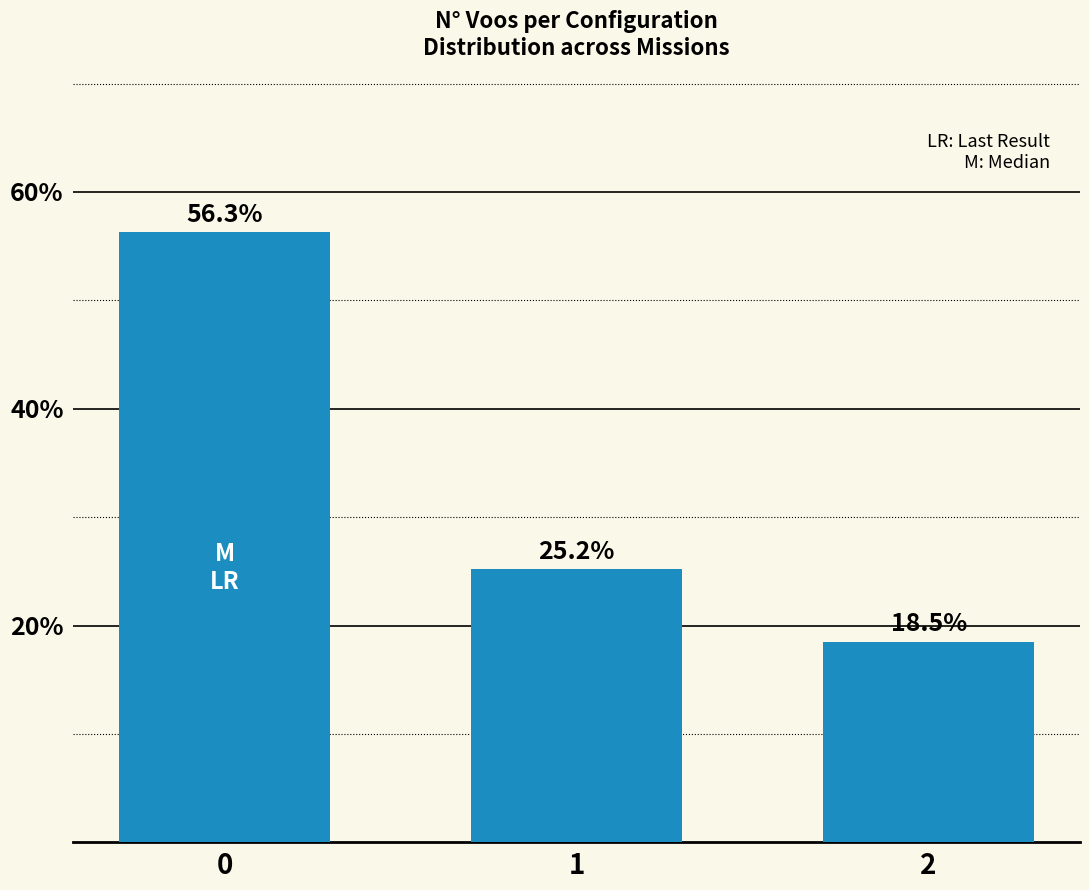

Which label corresponds to the smallest value in the chart?

2